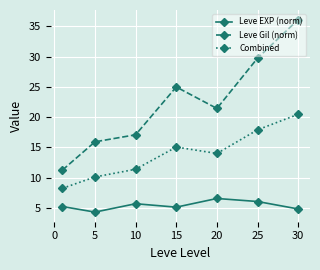

True or false: Combined and Leve EXP (norm) cross at least once.

False